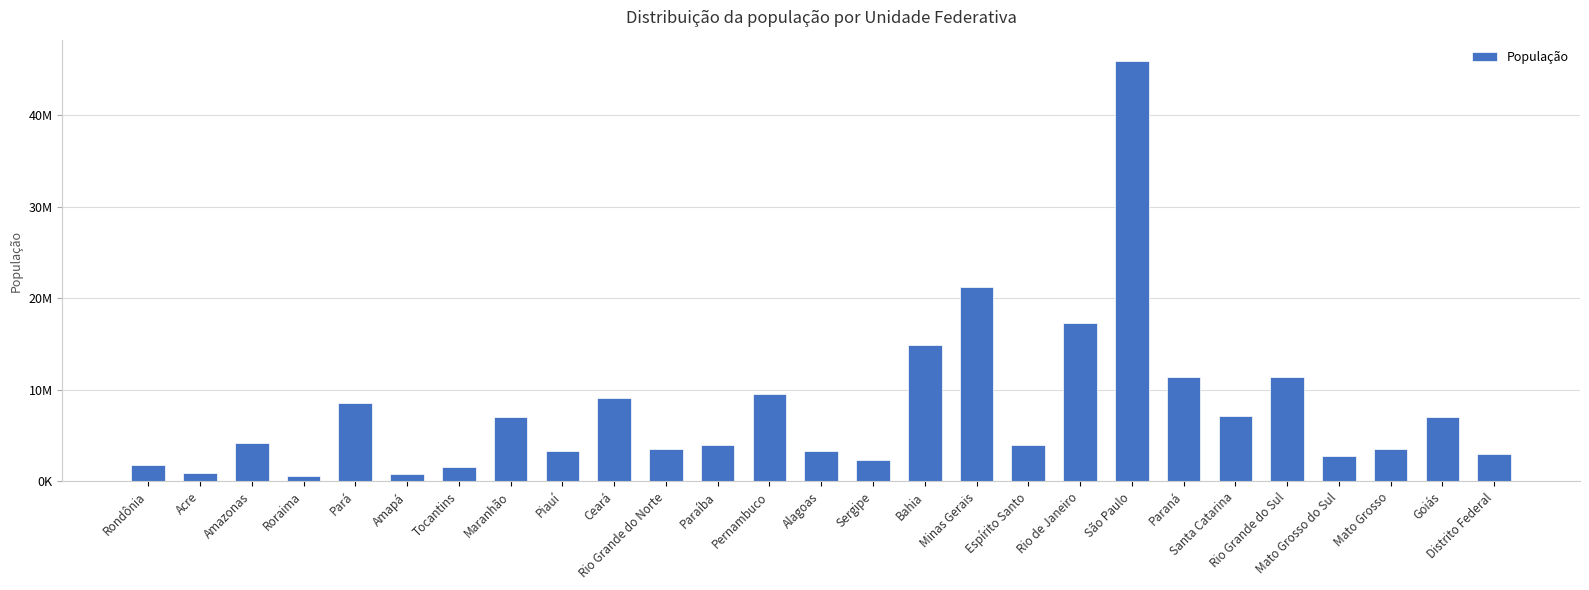

Where is the data nearest to the value 23262405?

Minas Gerais